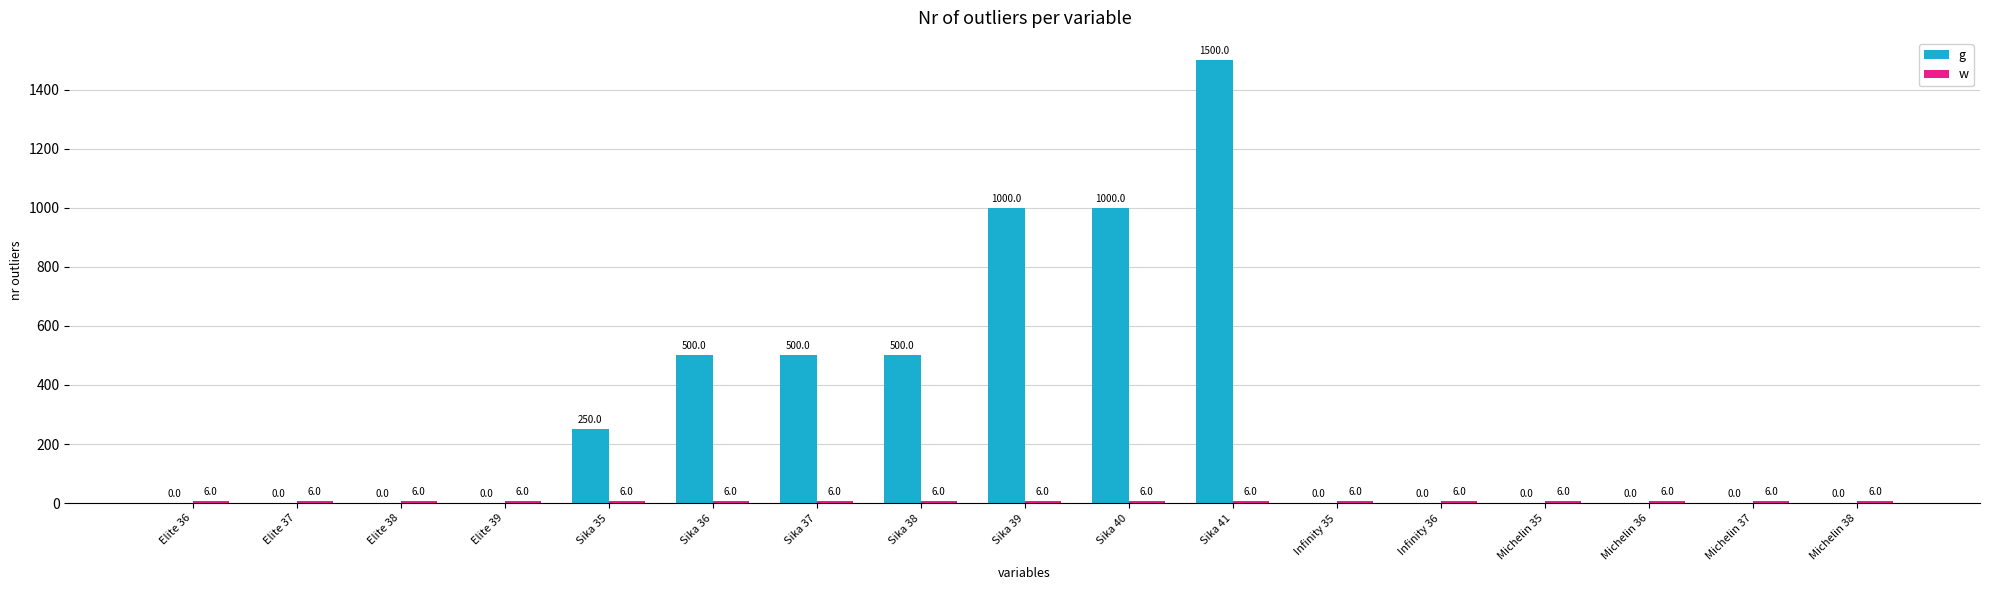

What is the highest value of the g series?

1500